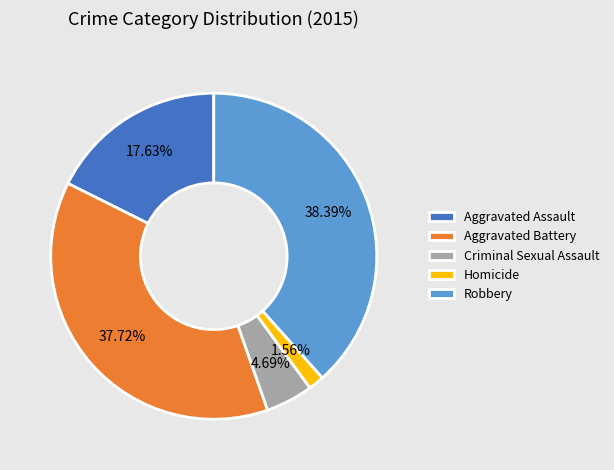

To the nearest percent, what percentage of the pie is Robbery?

38%